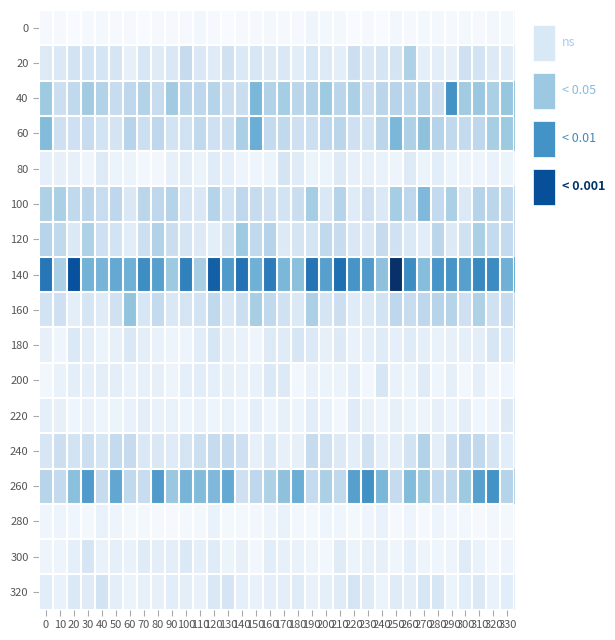

Reading left to right, extract all data points from this chart.

0: 0=4	10=4	20=3	30=4	40=5	50=4	60=4	70=3	80=4	90=4	100=4	110=6	120=4	130=3	140=4	150=4	160=5	170=4	180=4	190=7	200=5	210=5	220=3	230=4	240=3	250=6	260=4	270=5	280=5	290=4	300=5	310=4	320=6	330=5
20: 0=16	10=17	20=22	30=22	40=20	50=20	60=11	70=19	80=15	90=18	100=28	110=18	120=15	130=23	140=17	150=19	160=16	170=18	180=14	190=19	200=16	210=13	220=25	230=18	240=20	250=21	260=36	270=12	280=13	290=11	300=24	310=22	320=16	330=15
40: 0=41	10=25	20=30	30=40	40=35	50=27	60=31	70=35	80=27	90=40	100=32	110=31	120=34	130=25	140=26	150=50	160=35	170=39	180=32	190=35	200=41	210=32	220=37	230=26	240=32	250=33	260=32	270=35	280=26	290=66	300=40	310=42	320=37	330=43
60: 0=48	10=24	20=24	30=27	40=22	50=21	60=33	70=25	80=31	90=22	100=23	110=30	120=24	130=25	140=37	150=54	160=29	170=30	180=24	190=25	200=31	210=32	220=24	230=22	240=32	250=50	260=36	270=45	280=34	290=30	300=29	310=31	320=38	330=41
80: 0=12	10=11	20=11	30=7	40=16	50=9	60=9	70=6	80=6	90=11	100=13	110=9	120=15	130=12	140=8	150=7	160=9	170=21	180=15	190=9	200=9	210=16	220=11	230=11	240=10	250=8	260=16	270=9	280=14	290=9	300=8	310=8	320=10	330=9
100: 0=36	10=37	20=30	30=32	40=27	50=31	60=18	70=32	80=31	90=34	100=20	110=18	120=34	130=22	140=31	150=28	160=24	170=22	180=26	190=39	200=18	210=34	220=15	230=24	240=17	250=39	260=31	270=49	280=29	290=37	300=17	310=34	320=32	330=30
120: 0=33	10=30	20=17	30=36	40=24	50=22	60=14	70=25	80=35	90=26	100=20	110=16	120=13	130=23	140=41	150=30	160=34	170=16	180=20	190=21	200=30	210=27	220=18	230=18	240=28	250=23	260=17	270=14	280=32	290=16	300=23	310=37	320=29	330=29
140: 0=77	10=37	20=92	30=52	40=51	50=56	60=53	70=68	80=60	90=41	100=73	110=38	120=86	130=62	140=79	150=53	160=75	170=50	180=46	190=78	200=60	210=80	220=65	230=62	240=45	250=105	260=68	270=47	280=65	290=65	300=60	310=70	320=69	330=53
160: 0=22	10=24	20=13	30=20	40=15	50=23	60=44	70=19	80=29	90=18	100=21	110=22	120=30	130=18	140=25	150=38	160=30	170=23	180=17	190=37	200=20	210=25	220=15	230=17	240=22	250=31	260=27	270=31	280=33	290=34	300=24	310=36	320=23	330=27
180: 0=11	10=7	20=17	30=13	40=9	50=11	60=18	70=13	80=10	90=8	100=8	110=14	120=19	130=11	140=10	150=7	160=16	170=15	180=19	190=17	200=11	210=16	220=10	230=12	240=15	250=12	260=15	270=12	280=10	290=11	300=12	310=13	320=19	330=17
200: 0=6	10=10	20=13	30=12	40=13	50=13	60=10	70=11	80=11	90=8	100=12	110=14	120=12	130=11	140=10	150=10	160=17	170=16	180=6	190=10	200=9	210=9	220=13	230=6	240=19	250=10	260=9	270=15	280=7	290=12	300=6	310=12	320=6	330=7
220: 0=12	10=11	20=7	30=10	40=8	50=9	60=10	70=13	80=10	90=10	100=8	110=10	120=8	130=10	140=7	150=12	160=8	170=11	180=8	190=14	200=10	210=6	220=15	230=10	240=8	250=11	260=9	270=8	280=11	290=9	300=13	310=7	320=8	330=16
240: 0=19	10=25	20=22	30=25	40=19	50=29	60=28	70=18	80=18	90=15	100=21	110=25	120=28	130=29	140=24	150=11	160=17	170=11	180=11	190=28	200=23	210=16	220=13	230=23	240=12	250=13	260=22	270=35	280=13	290=25	300=31	310=30	320=21	330=14
260: 0=33	10=29	20=46	30=62	40=28	50=57	60=30	70=27	80=62	90=42	100=51	110=48	120=49	130=56	140=24	150=31	160=36	170=45	180=54	190=29	200=37	210=30	220=60	230=67	240=50	250=28	260=48	270=41	280=29	290=30	300=41	310=60	320=66	330=34
280: 0=7	10=8	20=7	30=5	40=10	50=8	60=5	70=5	80=4	90=4	100=5	110=5	120=10	130=5	140=5	150=6	160=8	170=10	180=6	190=5	200=7	210=7	220=5	230=7	240=10	250=4	260=8	270=4	280=8	290=6	300=6	310=4	320=6	330=5
300: 0=8	10=8	20=12	30=20	40=10	50=12	60=10	70=15	80=13	90=13	100=17	110=12	120=15	130=9	140=11	150=6	160=14	170=11	180=10	190=8	200=6	210=15	220=9	230=11	240=11	250=7	260=12	270=8	280=7	290=8	300=15	310=10	320=6	330=8
320: 0=14	10=10	20=17	30=15	40=22	50=13	60=9	70=11	80=11	90=14	100=13	110=10	120=18	130=20	140=12	150=10	160=12	170=13	180=15	190=10	200=12	210=15	220=21	230=15	240=9	250=15	260=13	270=19	280=19	290=9	300=14	310=17	320=10	330=14